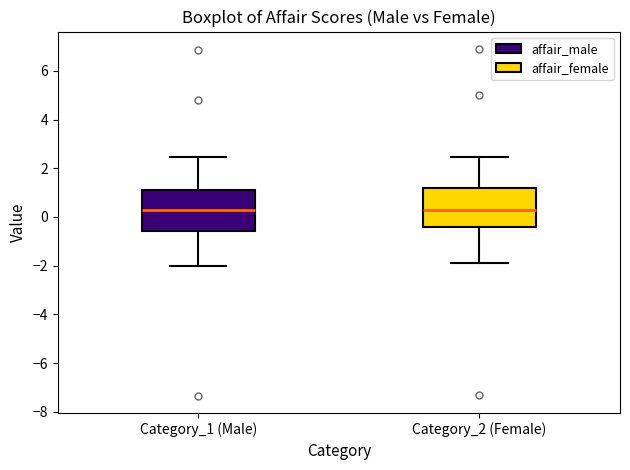

Reading left to right, read every box against the y-axis: the position of its median line, the range the box covers, and the ends of its whiskers. The values are not printed on the chart, so give them approximately, as read against the axis.

Category_1 (Male): median 0.2, box -0.6 to 1.2, whiskers -2.0 to 2.4
Category_2 (Female): median 0.2, box -0.4 to 1.2, whiskers -1.8 to 2.4